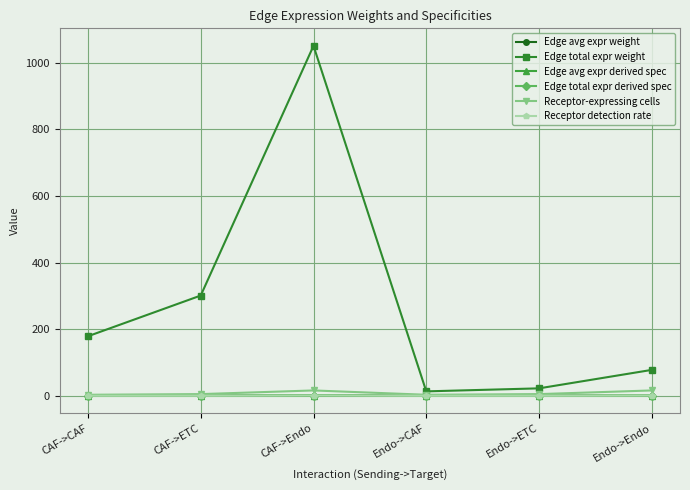

True or false: Edge total expr derived spec has a value of 0.0 at Endo->Endo.

True